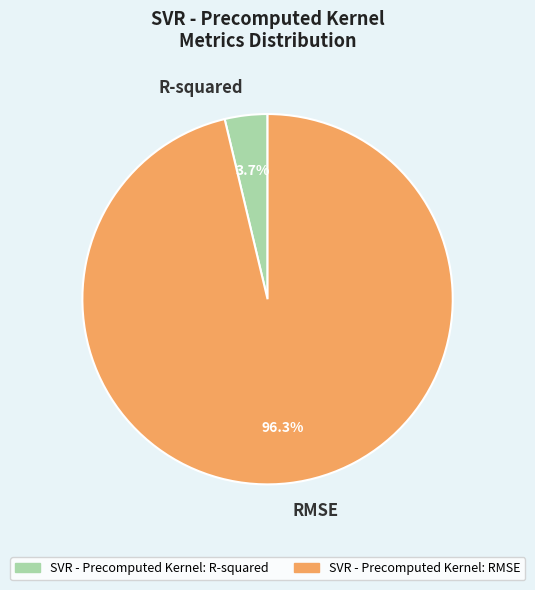

Rank the categories by value from lowest to highest.

R-squared, RMSE